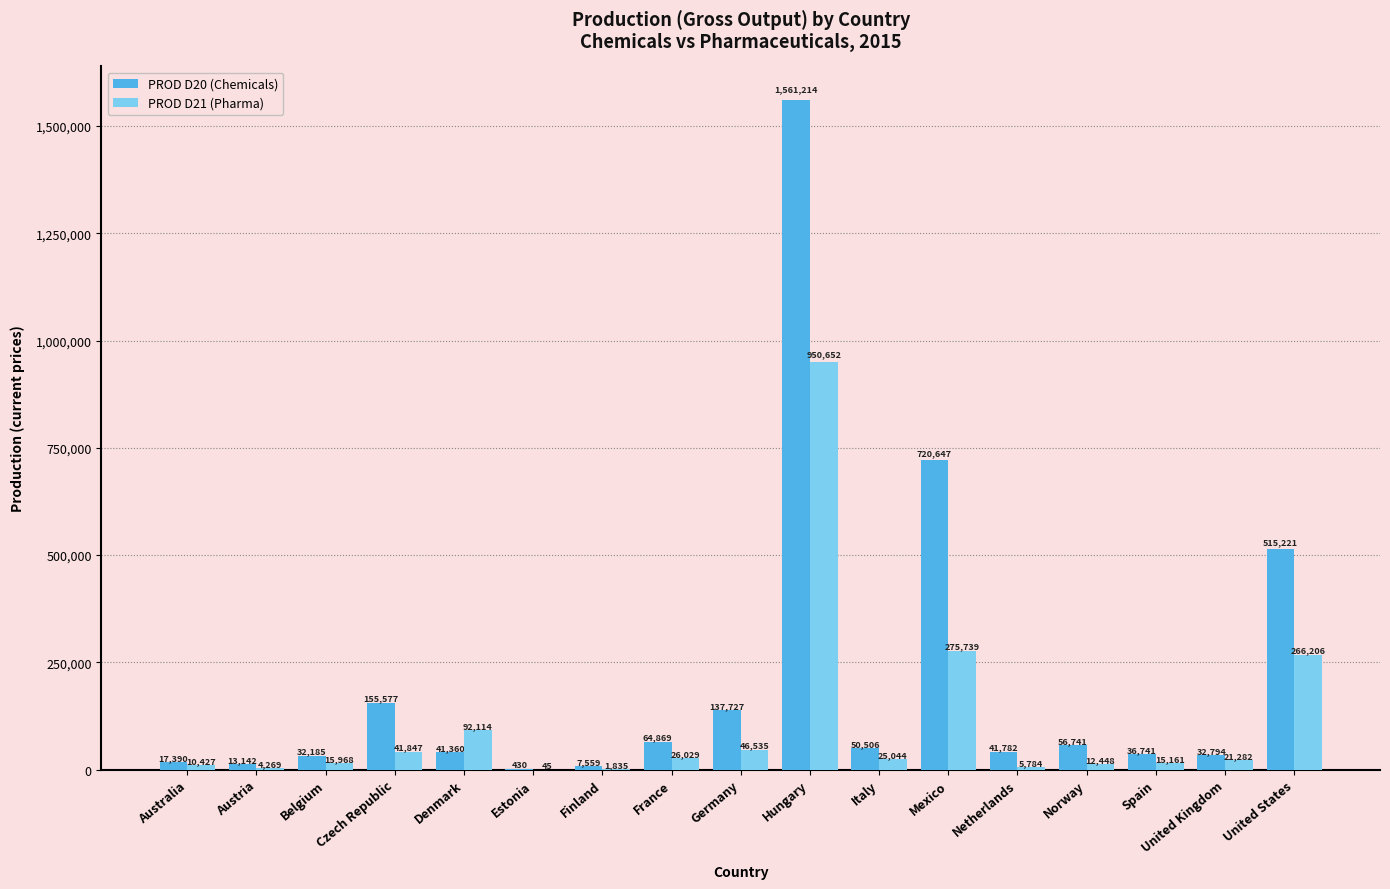

Between Estonia and Finland, which series saw the biggest shift?

PROD D20 (Chemicals)